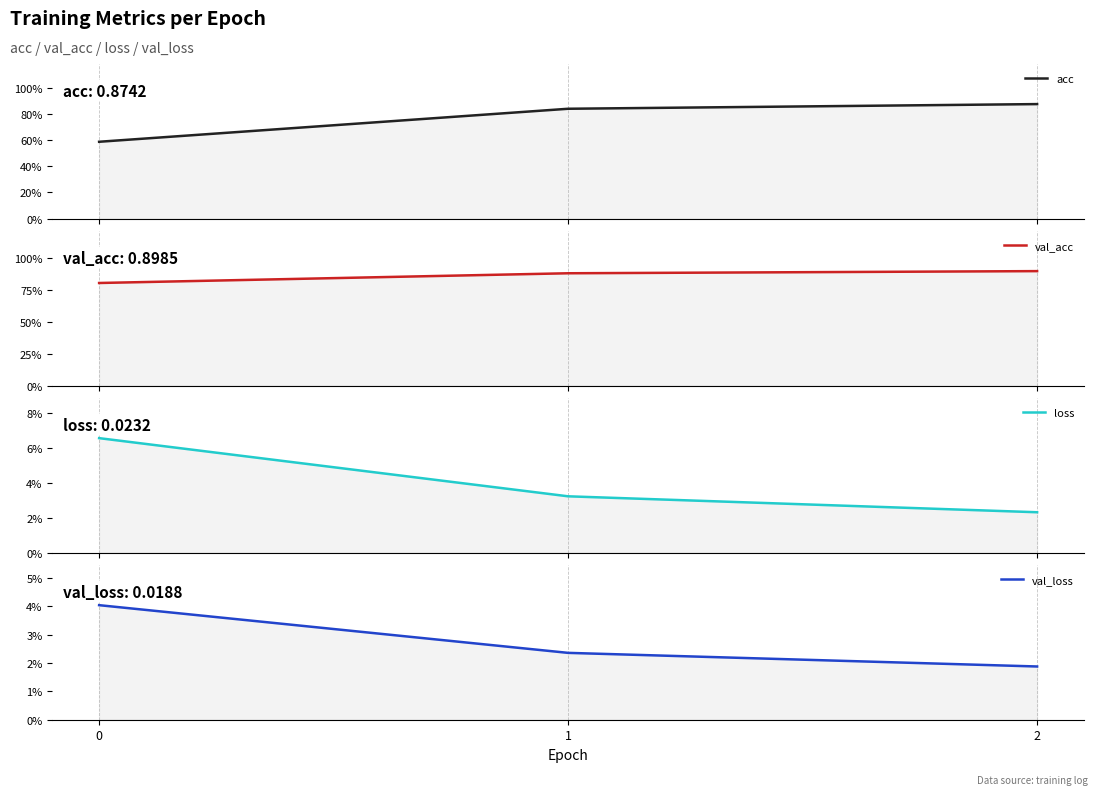

The acc series shows 0.4 at 1. True or false?

False